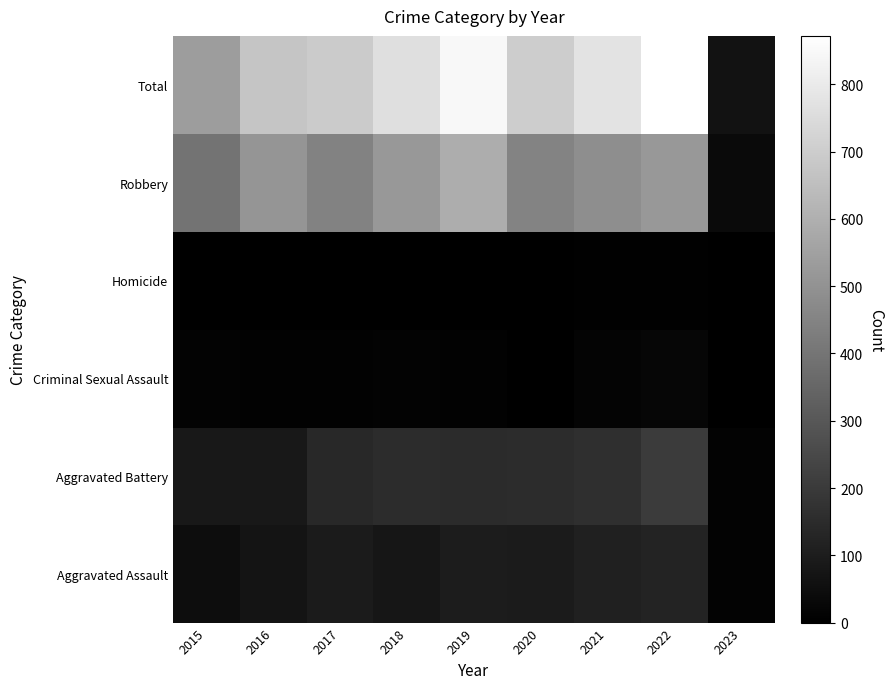

Reading left to right, extract all data points from this chart.

Aggravated Assault: 2015=46	2016=71	2017=95	2018=77	2019=98	2020=94	2021=110	2022=121	2023=13
Aggravated Battery: 2015=82	2016=82	2017=142	2018=152	2019=148	2020=150	2021=163	2022=202	2023=13
Criminal Sexual Assault: 2015=12	2016=8	2017=8	2018=11	2019=8	2020=3	2021=14	2022=23	2023=2
Homicide: 2015=0	2016=1	2017=1	2018=1	2019=2	2020=3	2021=4	2022=5	2023=0
Robbery: 2015=395	2016=510	2017=446	2018=519	2019=591	2020=450	2021=484	2022=521	2023=36
Total: 2015=535	2016=672	2017=692	2018=760	2019=847	2020=700	2021=775	2022=872	2023=64